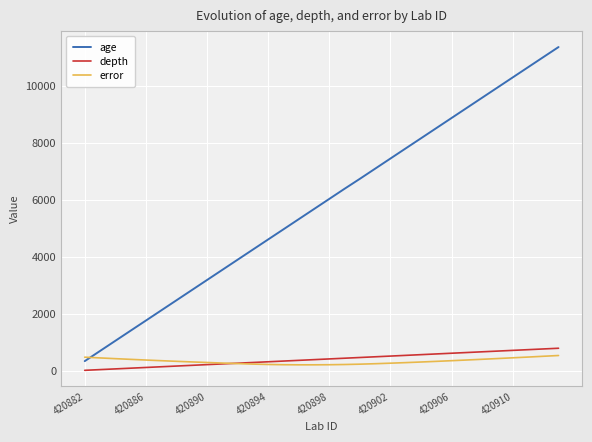

True or false: depth and age intersect in this chart.

False